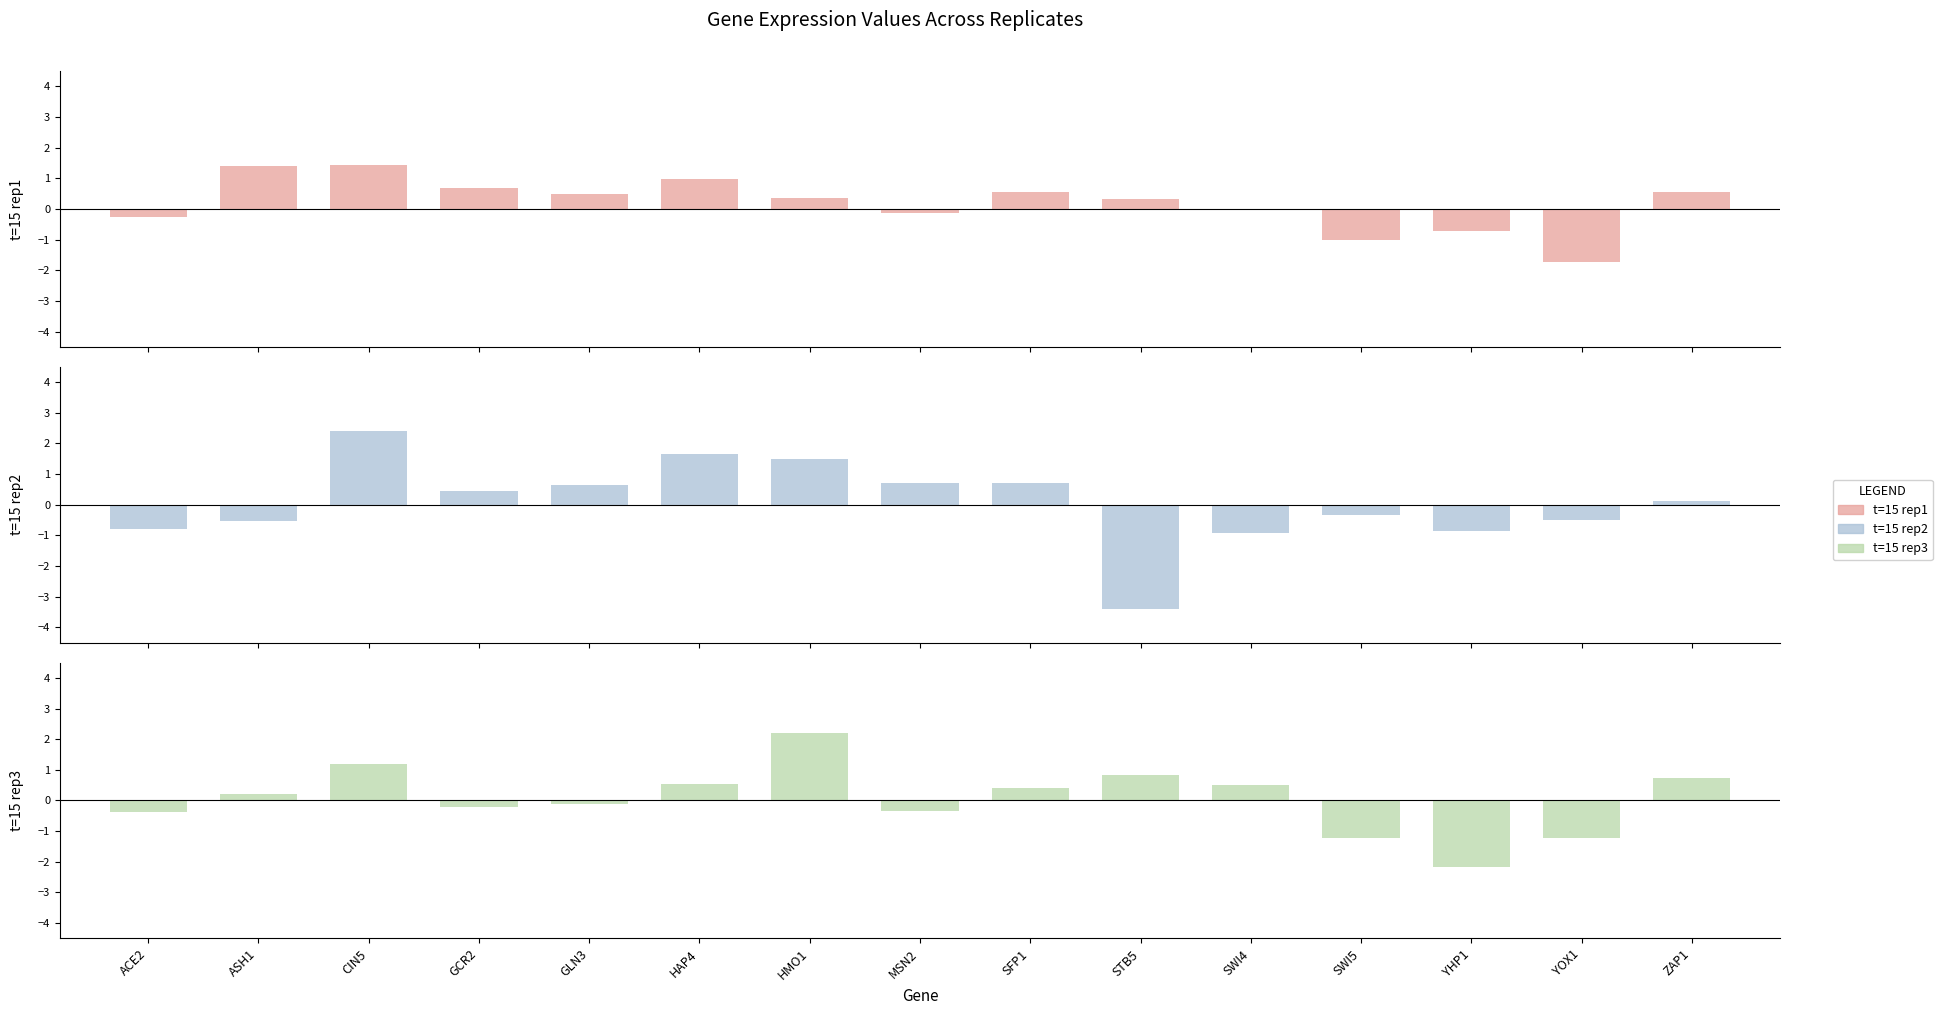

Rank the series at MSN2 from lowest to highest value.

t=15 rep3, t=15 rep1, t=15 rep2